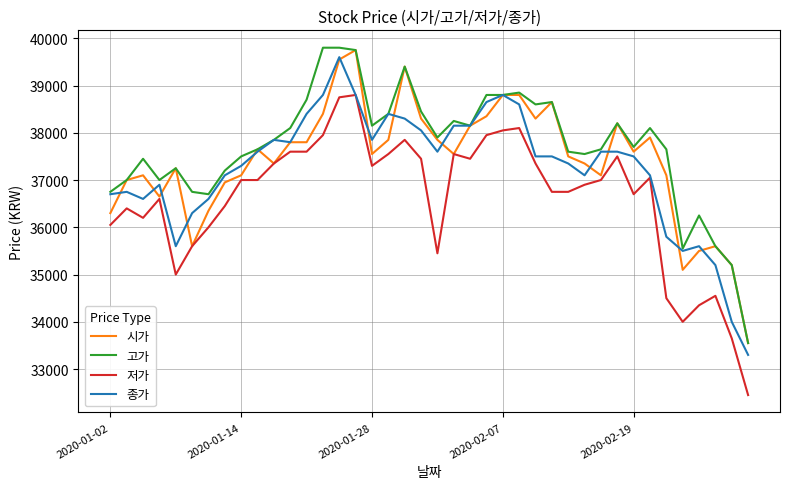

Reading right to left, list all the values displayed in this chart.

시가: 33550	35200	35600	35500	35100	37100	37900	37600	38200	37100	37350	37500	38650	38300	38800	38800	38350	38150	37550	37850	38300	39400	37850	37550	39750	39550	38400	37800	37800	37350	37650	37100	36950	36350	35600	37250	36650	37100	37000	36300
고가: 33550	35200	35600	36250	35550	37650	38100	37700	38200	37650	37550	37600	38650	38600	38850	38800	38800	38150	38250	37900	38450	39400	38400	38150	39750	39800	39800	38700	38100	37850	37650	37500	37200	36700	36750	37250	37000	37450	37000	36750
저가: 32450	33650	34550	34350	34000	34500	37050	36700	37500	37000	36900	36750	36750	37350	38100	38050	37950	37450	37550	35450	37450	37850	37550	37300	38800	38750	37950	37600	37600	37350	37000	37000	36450	36000	35600	35000	36600	36200	36400	36050
종가: 33300	34000	35200	35600	35500	35800	37100	37500	37600	37600	37100	37350	37500	37500	38600	38800	38650	38150	38150	37600	38050	38300	38400	37850	38800	39600	38800	38400	37800	37850	37600	37300	37100	36600	36300	35600	36900	36600	36750	36700